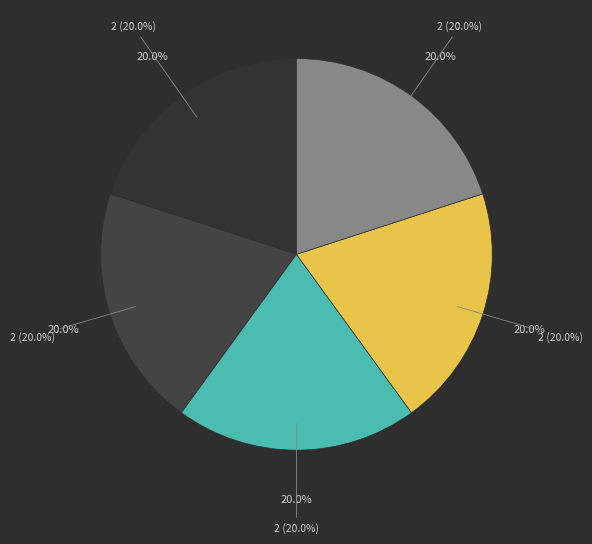

Which slice is the smallest?

5